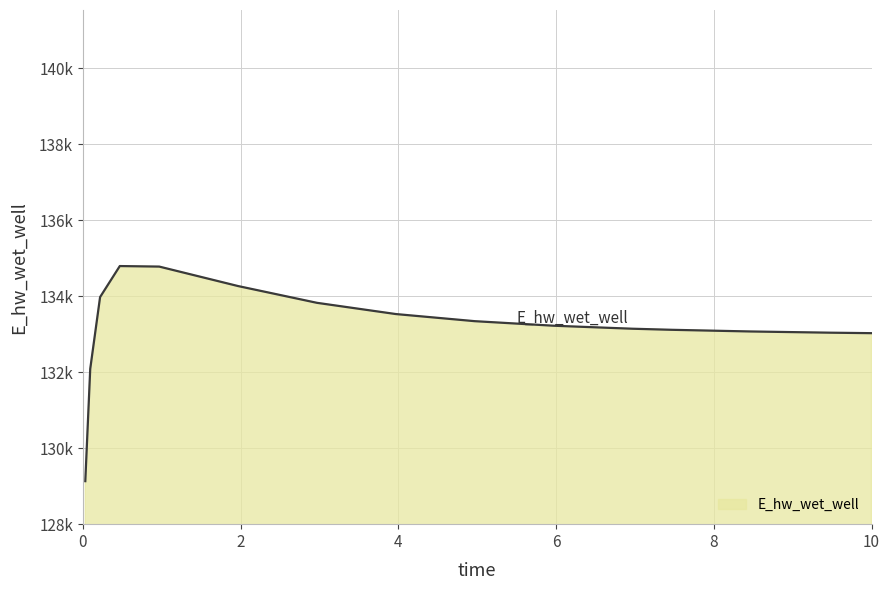

Is this an area chart (filled region under the line)?

Yes